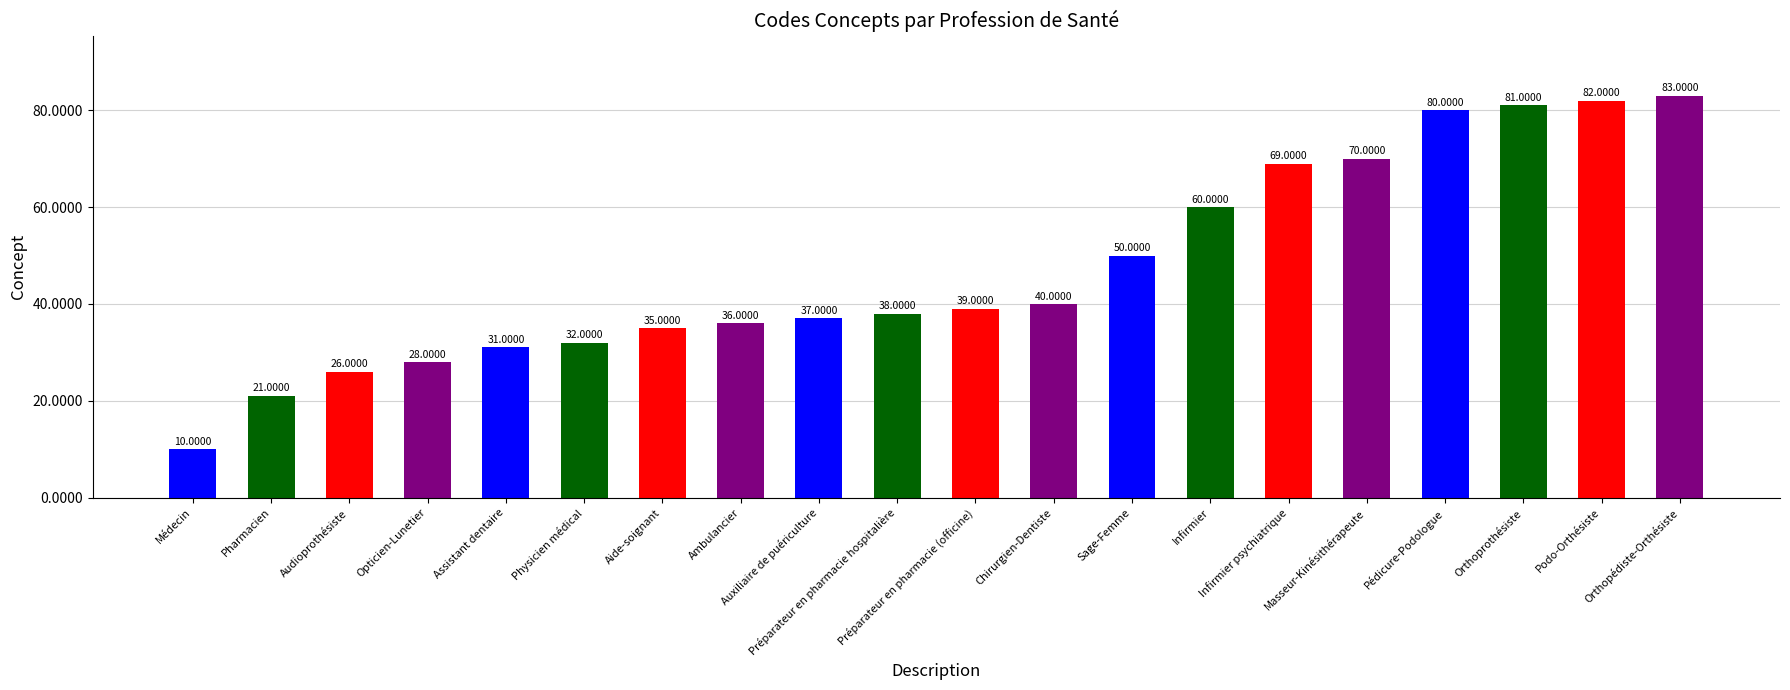

How many values are below 39?

10